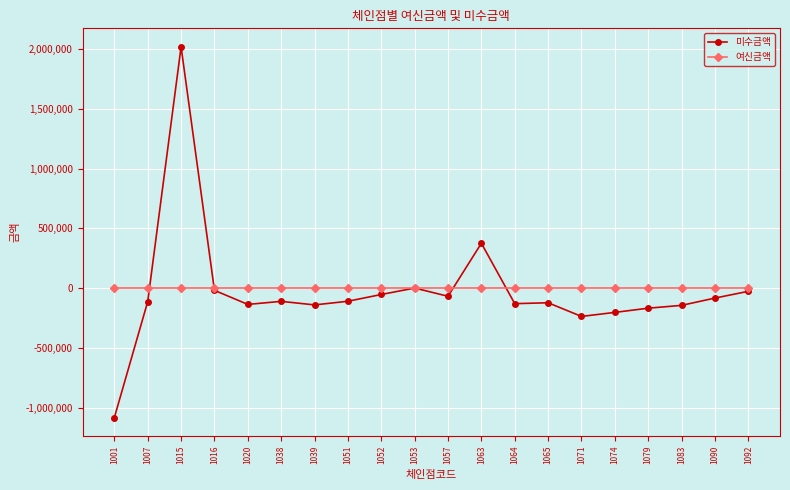

Rank the series by their maximum value, from lowest to highest.

여신금액, 미수금액